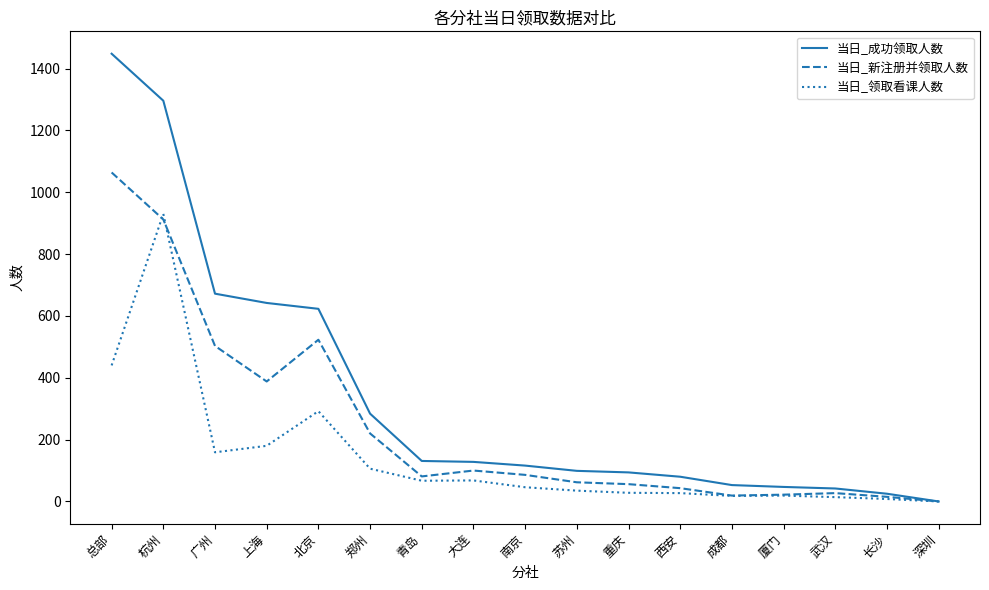

List the series in order of their overall mean, highest first.

当日_成功领取人数, 当日_新注册并领取人数, 当日_领取看课人数